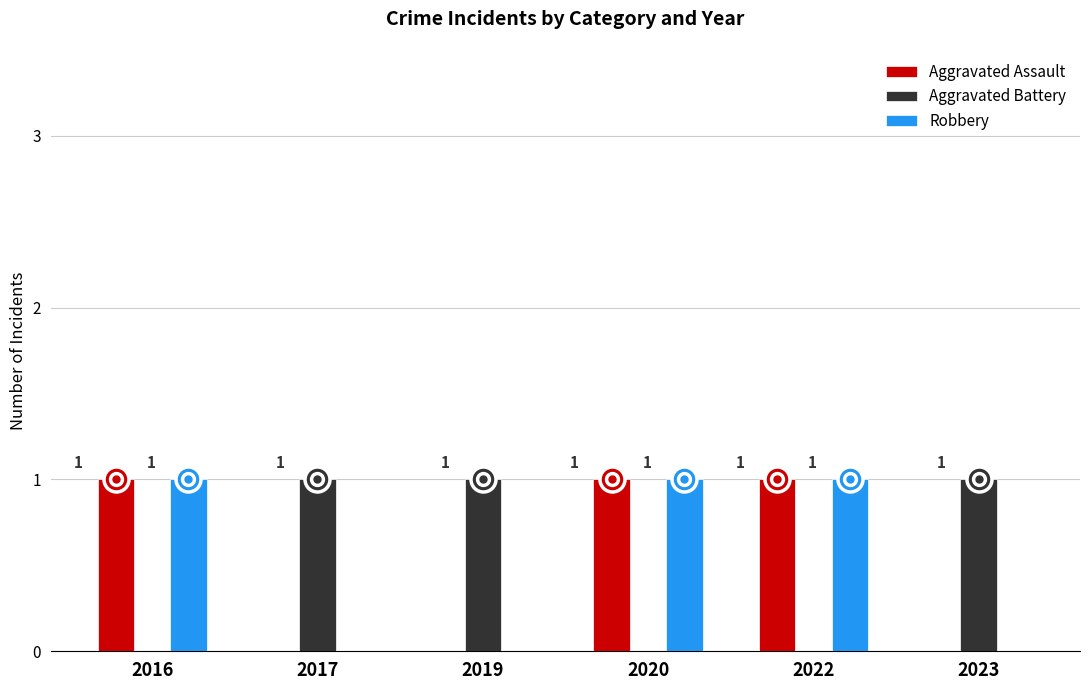

Reading right to left, list all the values displayed in this chart.

Aggravated Assault: 0	1	1	0	0	1
Aggravated Battery: 1	0	0	1	1	0
Robbery: 0	1	1	0	0	1